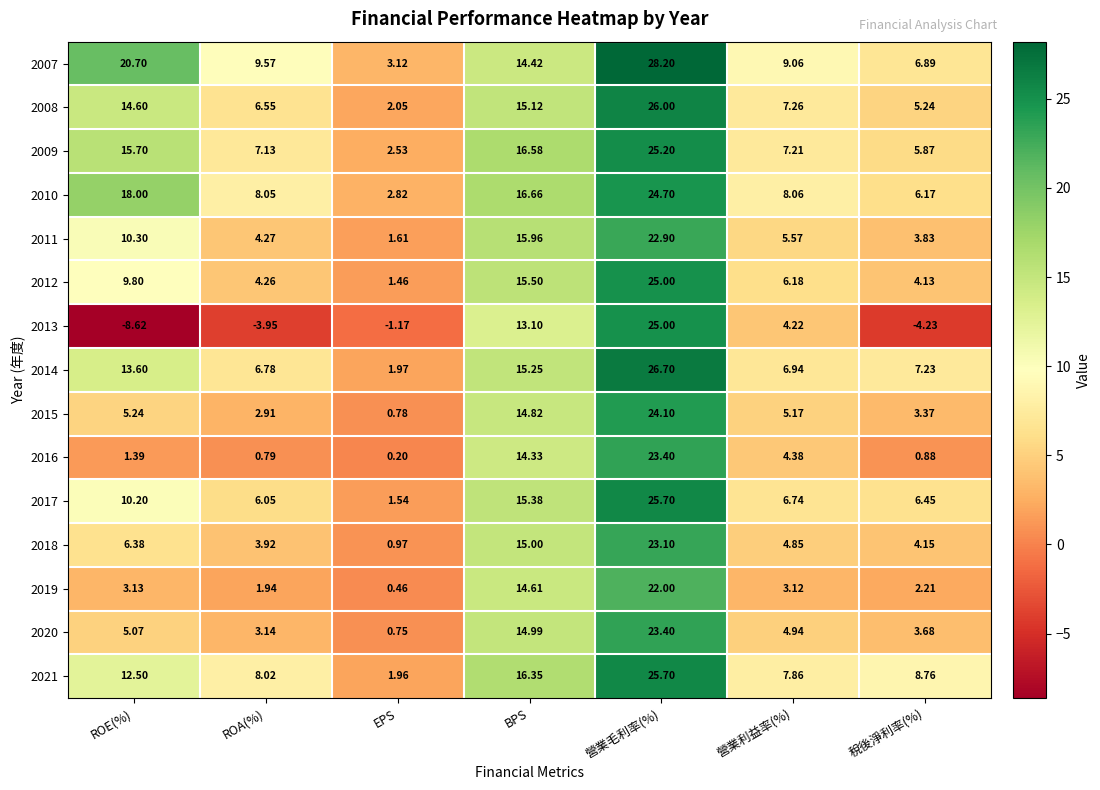

Rank the categories by 2013 value from lowest to highest.

ROE(%), 稅後淨利率(%), ROA(%), EPS, 營業利益率(%), BPS, 營業毛利率(%)